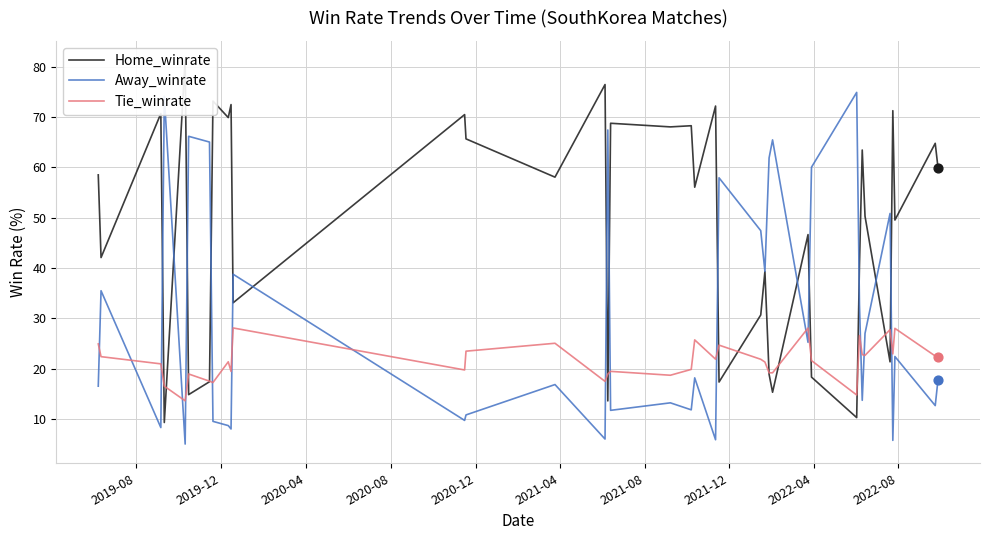

Which series has the largest Y range (max minus min)?

Home_winrate